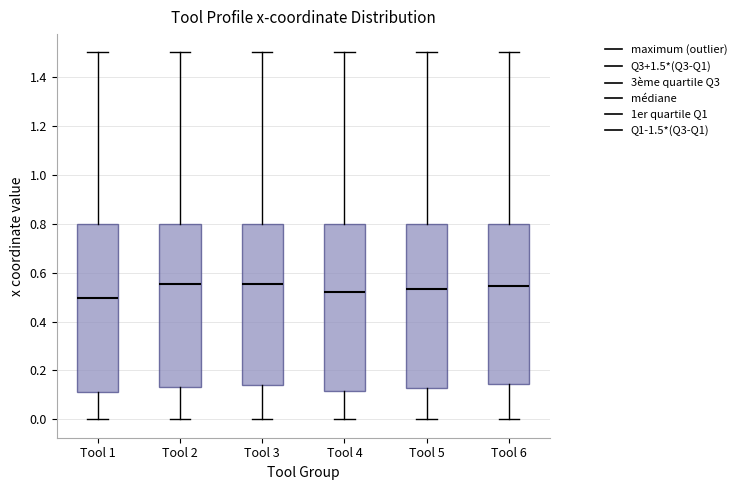

Where is the lower edge of the box for Tool 6 on the y-axis? The values are not printed on the chart, so give them approximately, as read against the axis.

0.14